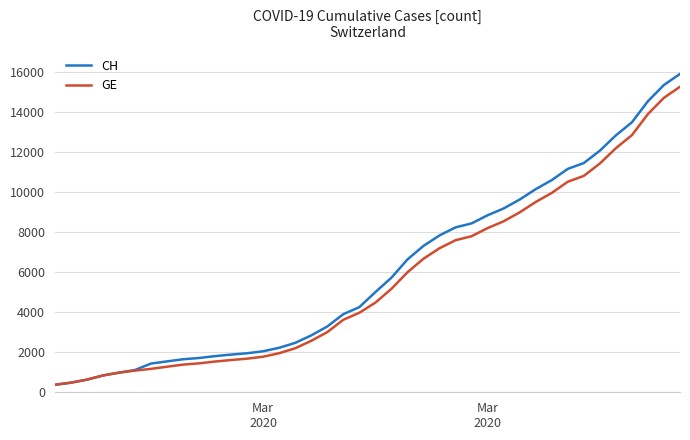

What are all the series names shown in the legend?

CH, GE